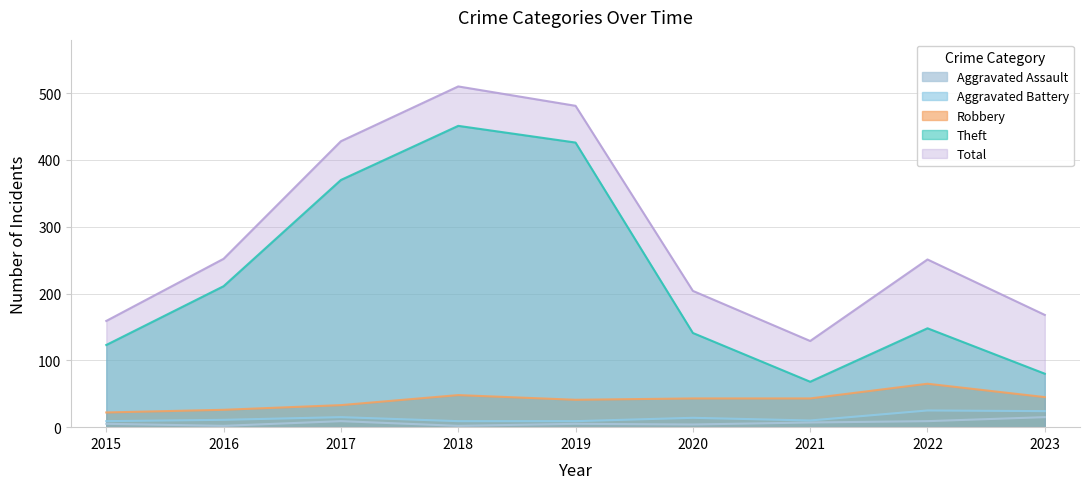

Which category has the highest value in the Theft series?

2018